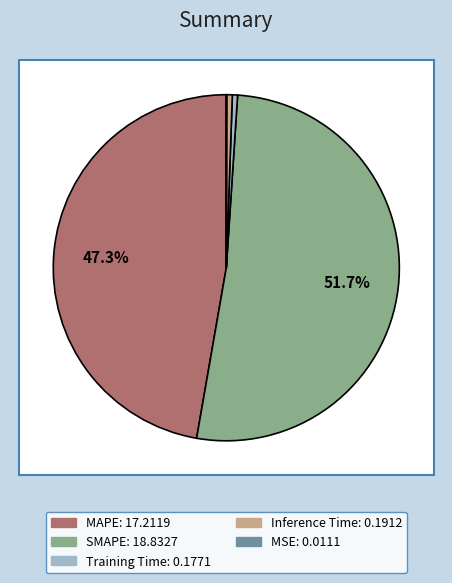

Is SMAPE the majority of the pie?

Yes